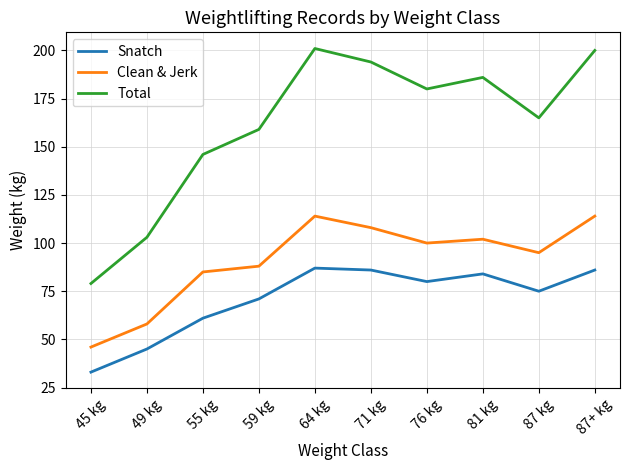

Is the value of Total at 55 kg greater than the value of Clean & Jerk at 71 kg?

Yes